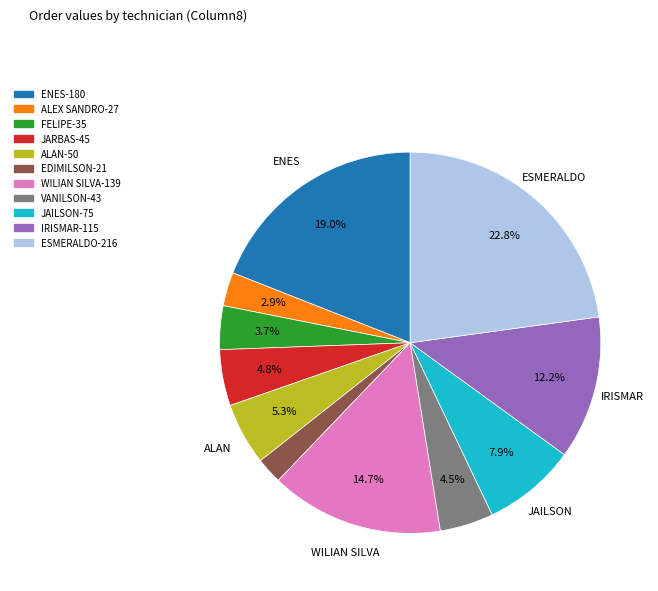

To the nearest percent, what is the average slice percentage?

9%